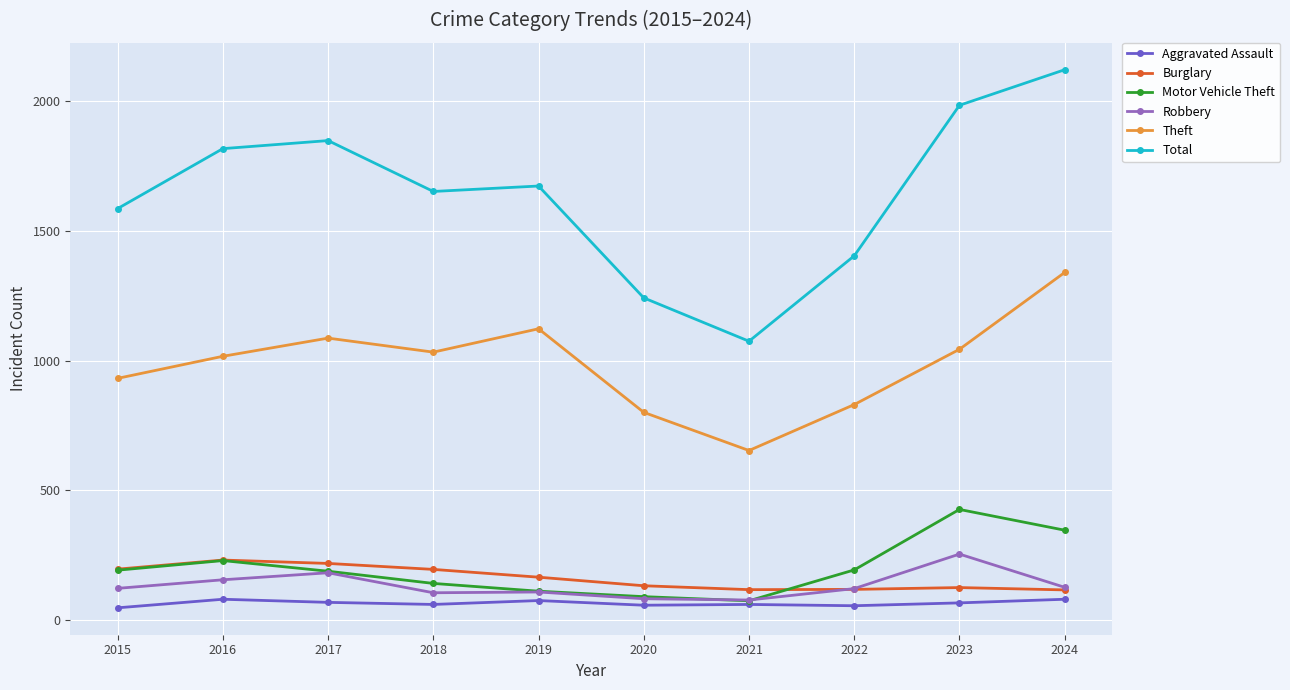

What is the sum of all Burglary values?

1623